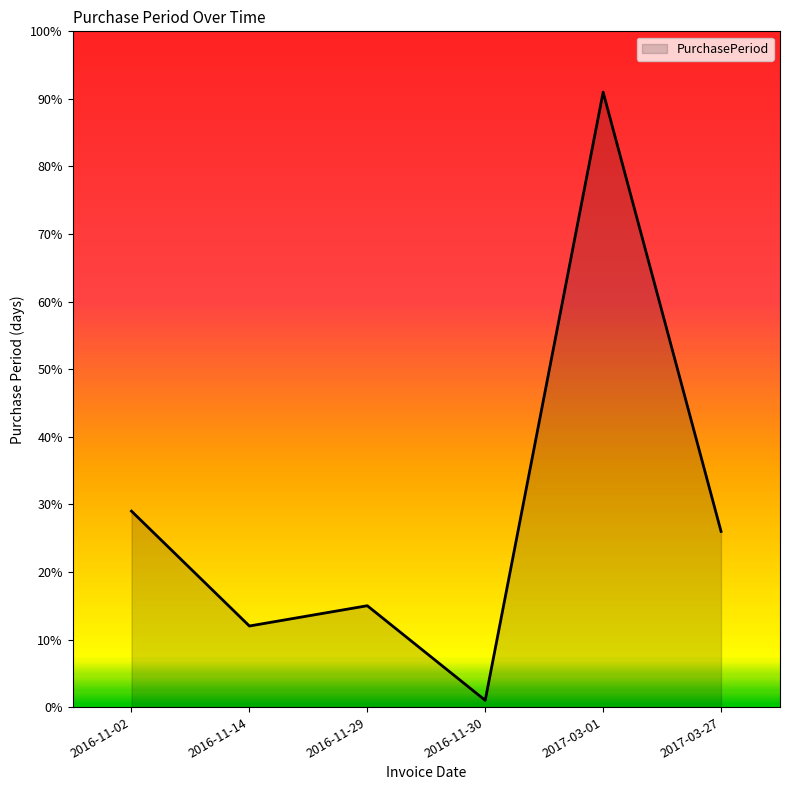

Approximately how many times larger is the value at 2016-11-29 compared to 2016-11-02?

0.5